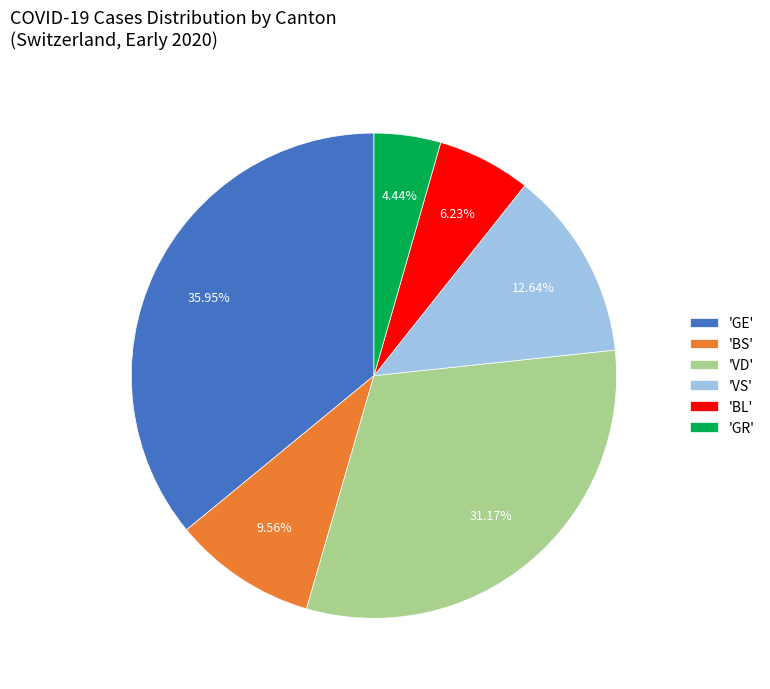

How many segments does this pie chart have?

6